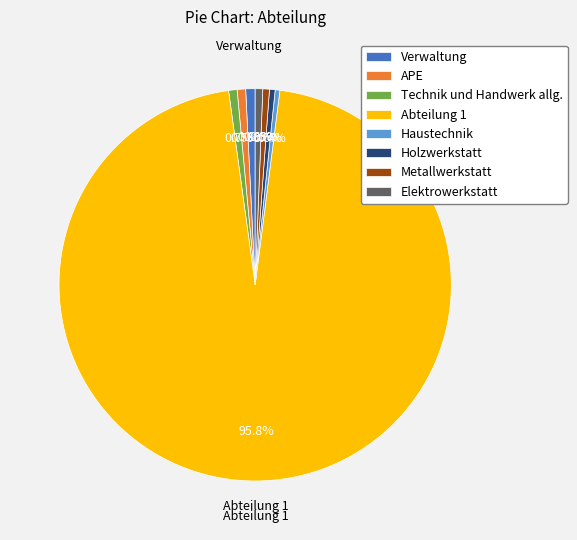

Which category has the biggest portion of the pie?

Abteilung 1